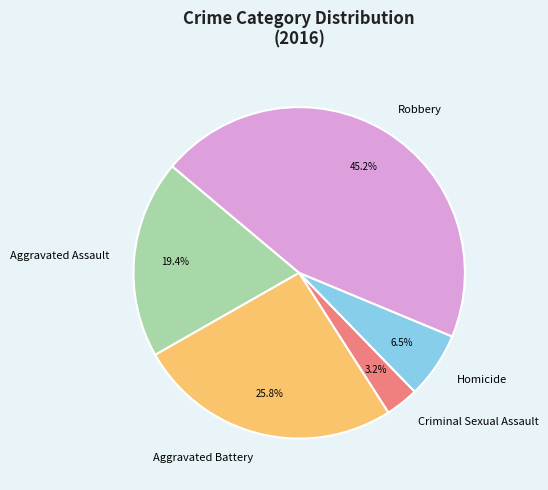

Combined, do Aggravated Assault and Robbery account for over 50%?

Yes